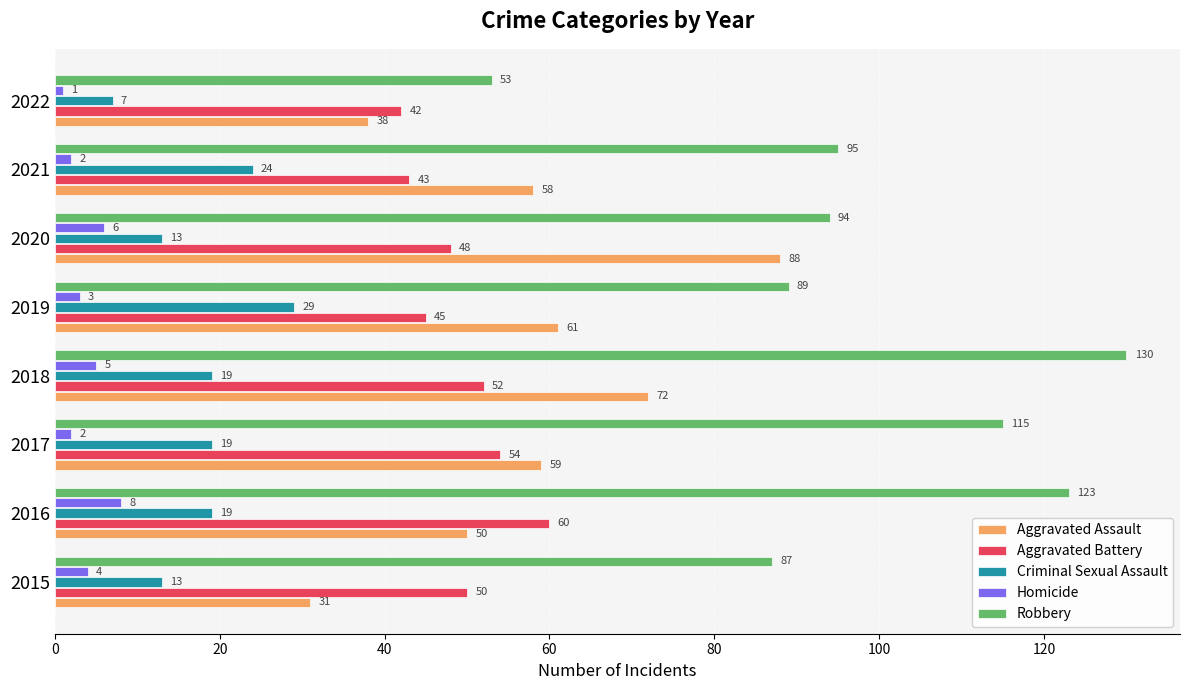

At which label is Robbery closest to 91?

2019